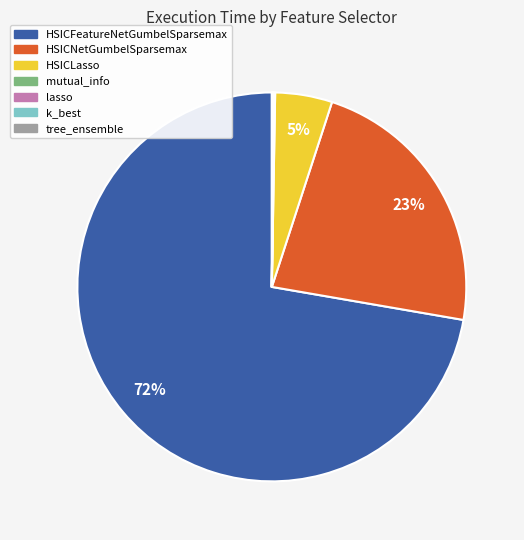

Which has a higher value, HSICLasso or HSICFeatureNetGumbelSparsemax?

HSICFeatureNetGumbelSparsemax